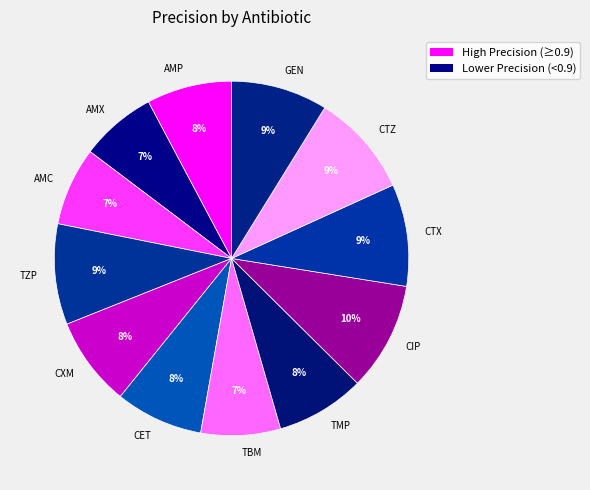

Is it true that AMX is 7% of the pie?

True